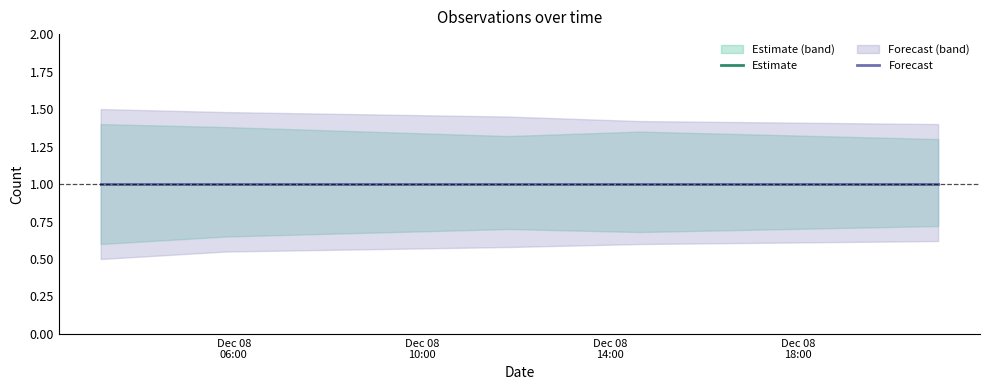

The value of Forecast lower at 2019-12-08 14:38:00 is 0.6. True or false?

True